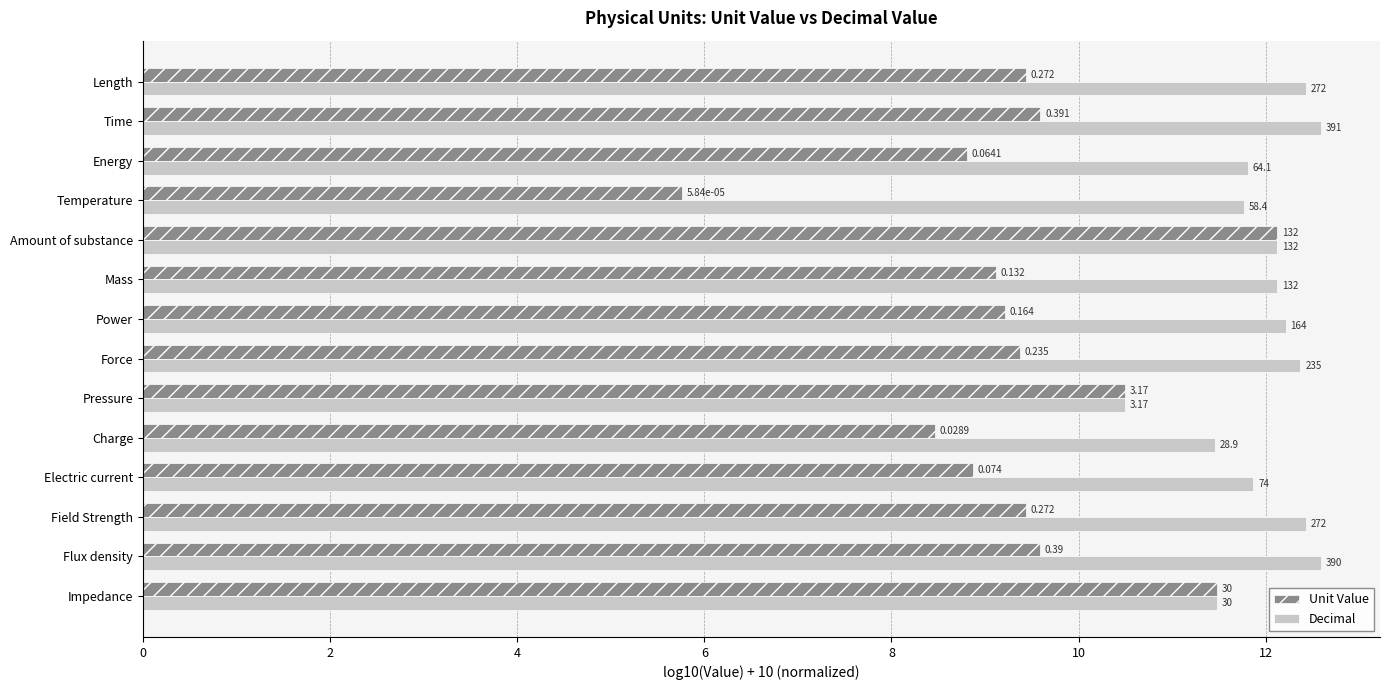

What are all the series names shown in the legend?

Unit Value, Decimal